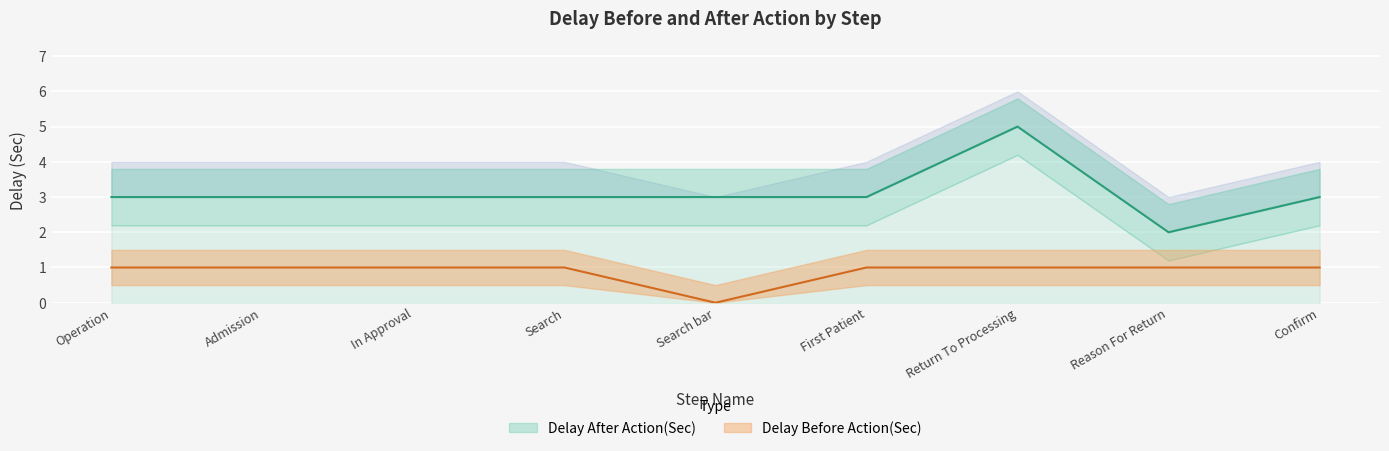

Is this an area chart (filled region under the line)?

No